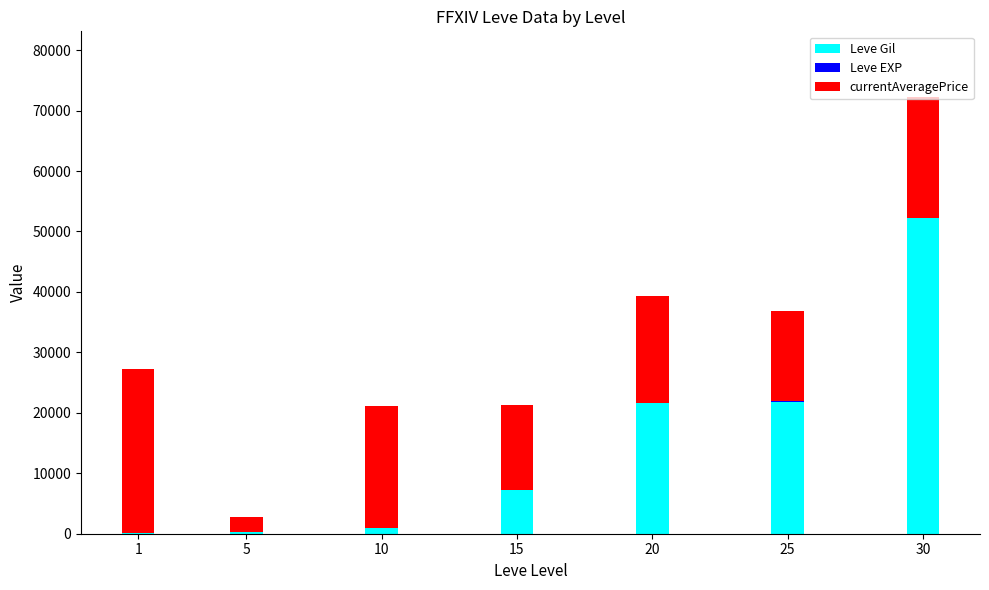

The value of Leve Gil at 20 is 21600. True or false?

True